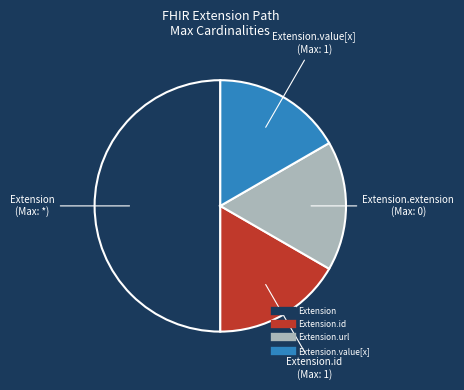

Does any single category account for the majority?

Yes